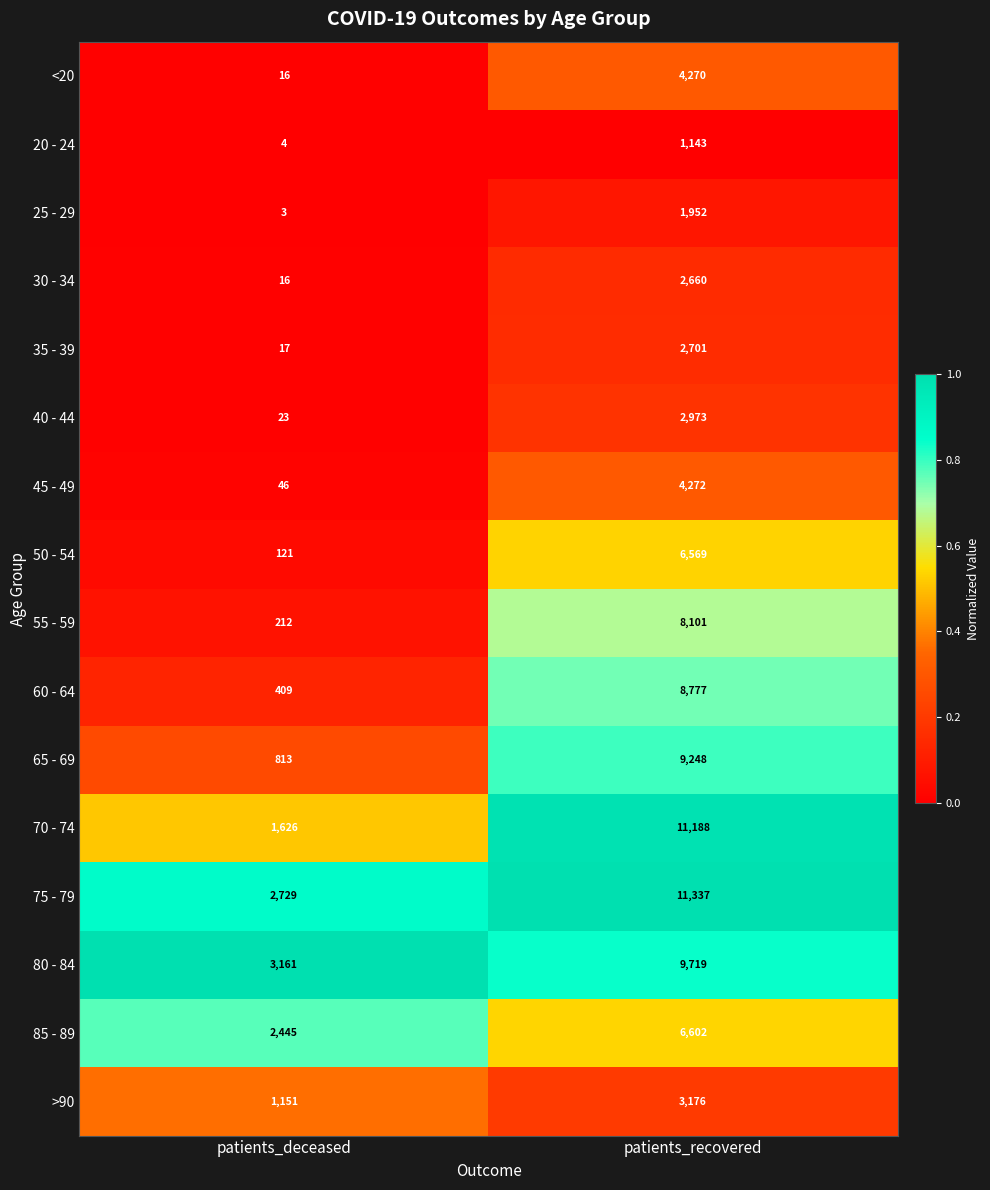

List the labels in order of 20 - 24 value, largest first.

patients_recovered, patients_deceased